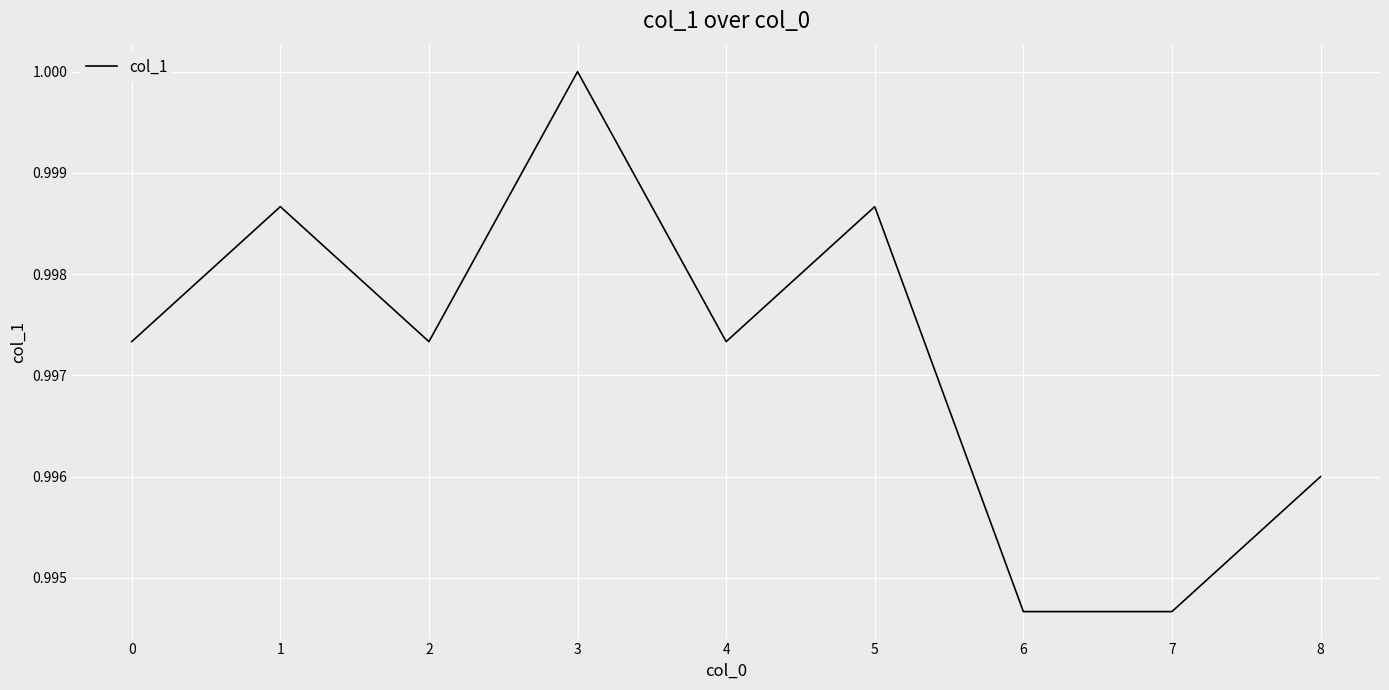

What is the sum of all values?

9.0